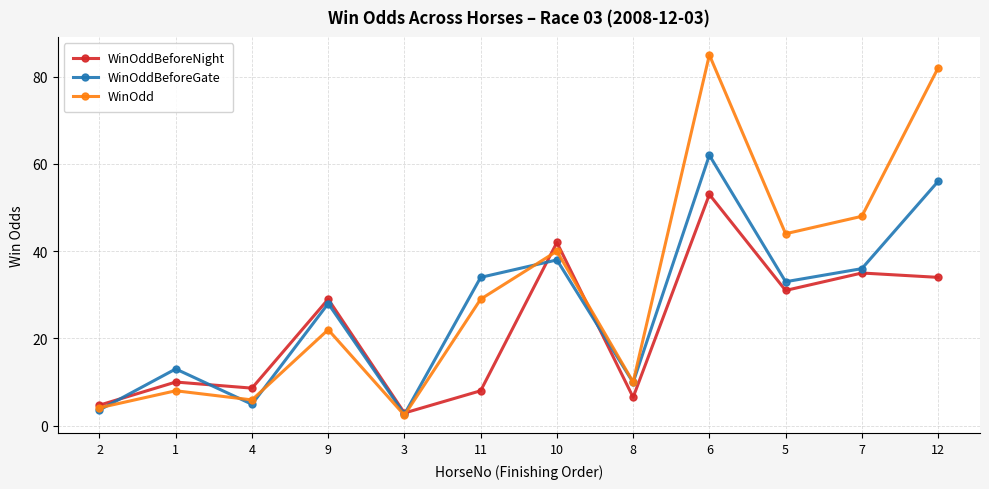

What are all the series names shown in the legend?

WinOddBeforeNight, WinOddBeforeGate, WinOdd